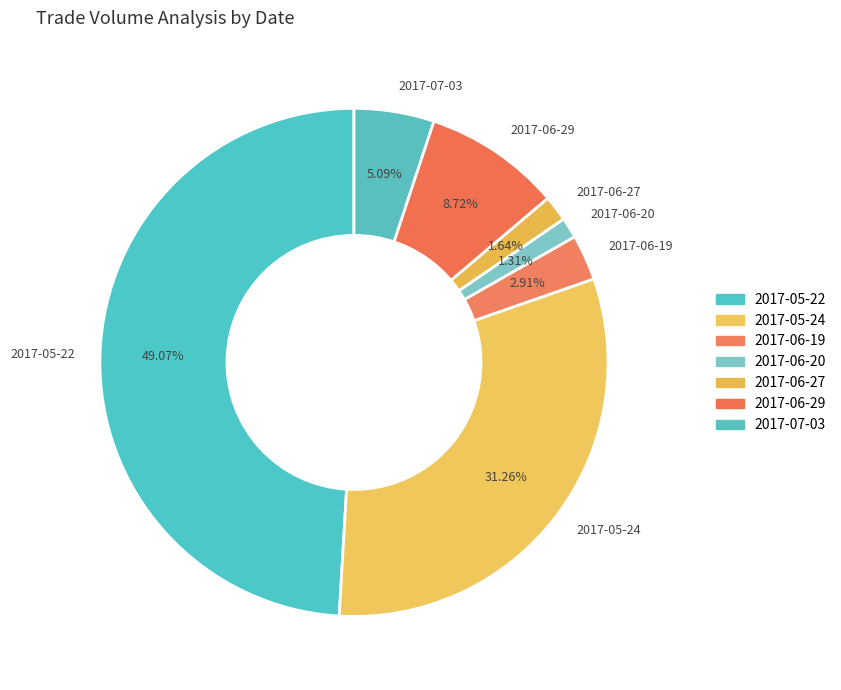

To the nearest percent, what is the average slice percentage?

14%